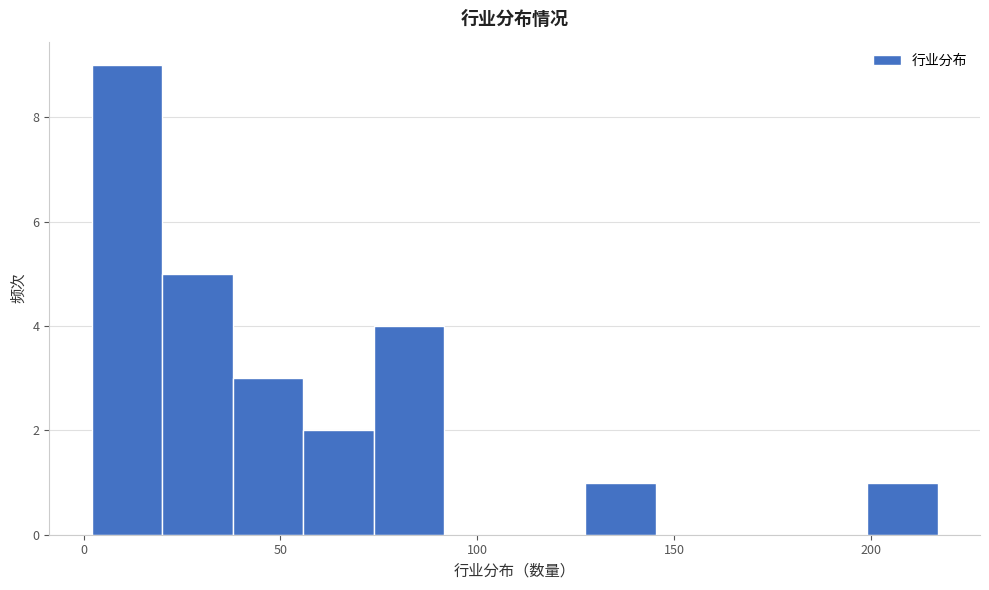

Read against the x-axis, roughly where is the centre of the tallest bar?

10